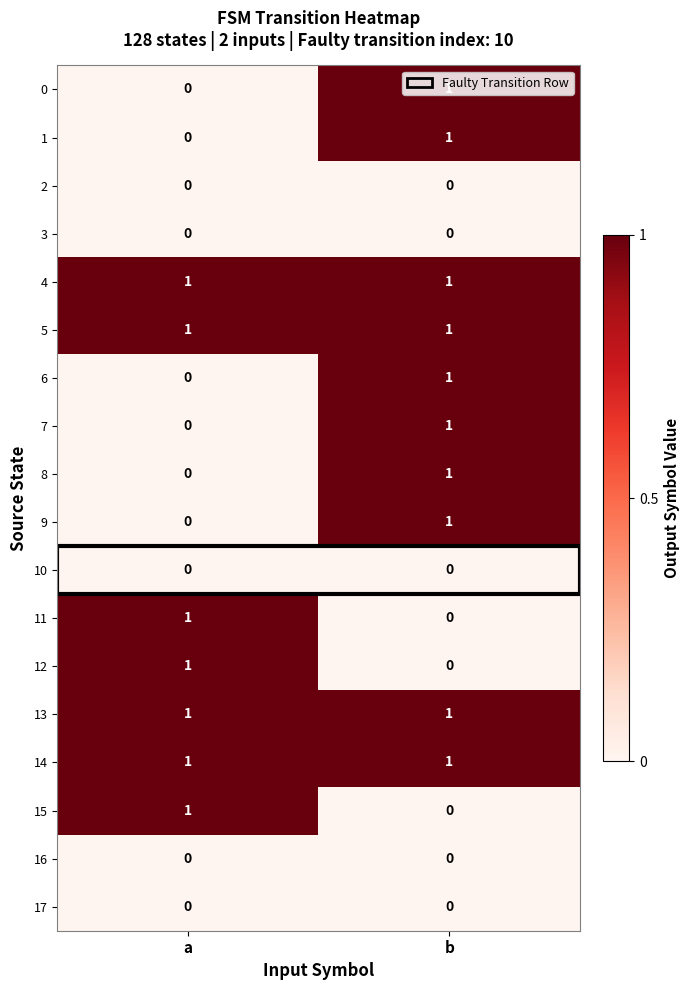

The 1 series shows 1 at b. True or false?

True